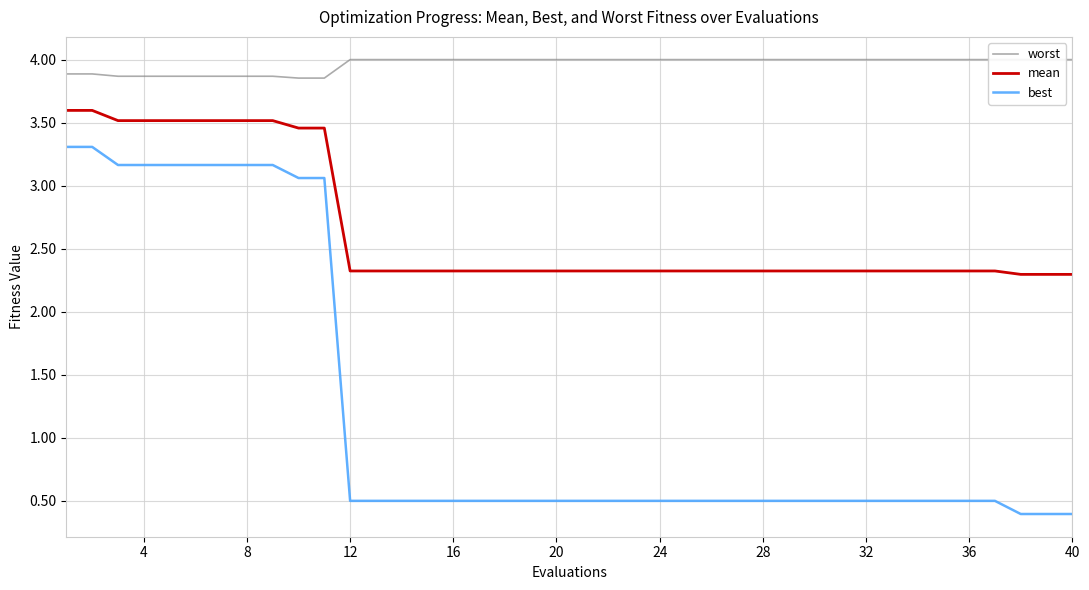

What is the maximum value shown in the chart?

4.0